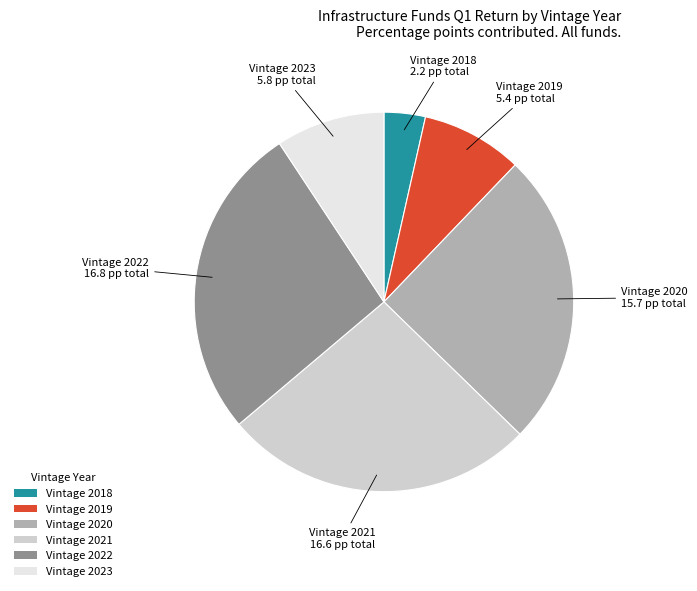

Is it true that Vintage 2020 is 25% of the pie?

True